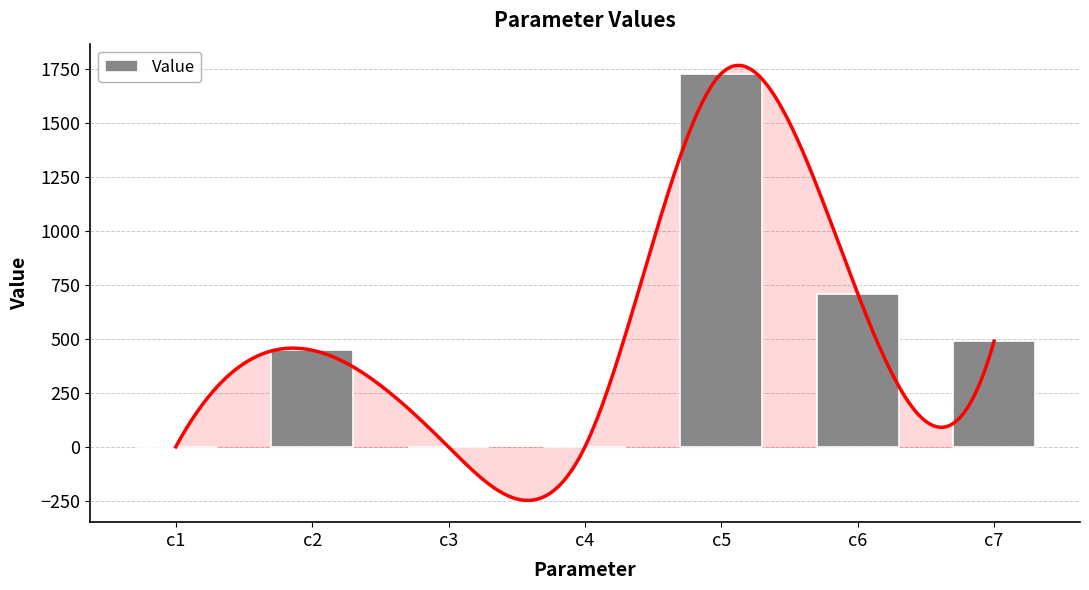

True or false: the data shows 0.0 at c4.

True